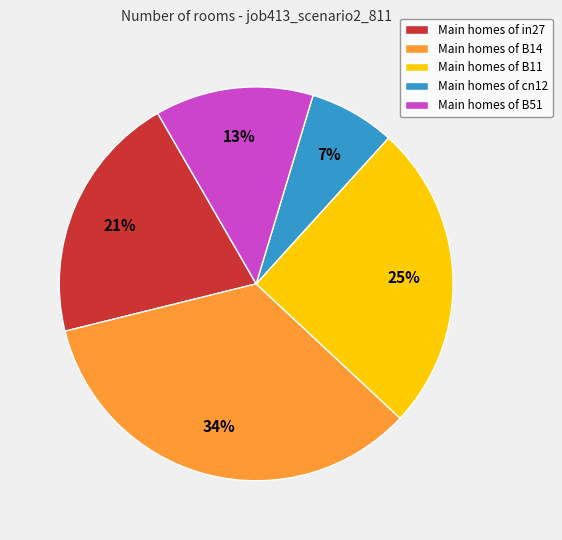

Is there any slice that represents more than half of the pie?

No